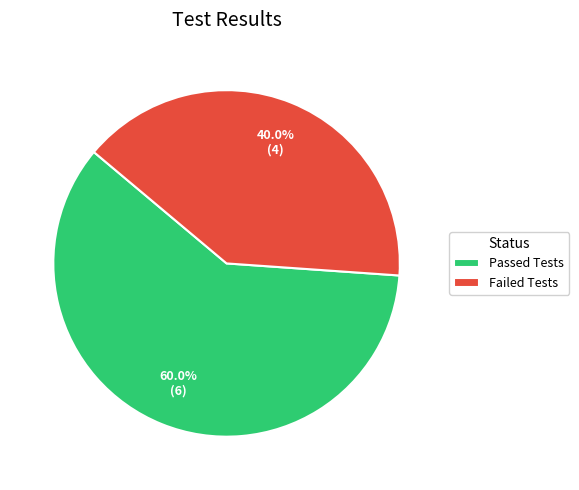

Rank the categories by value from lowest to highest.

Failed Tests, Passed Tests